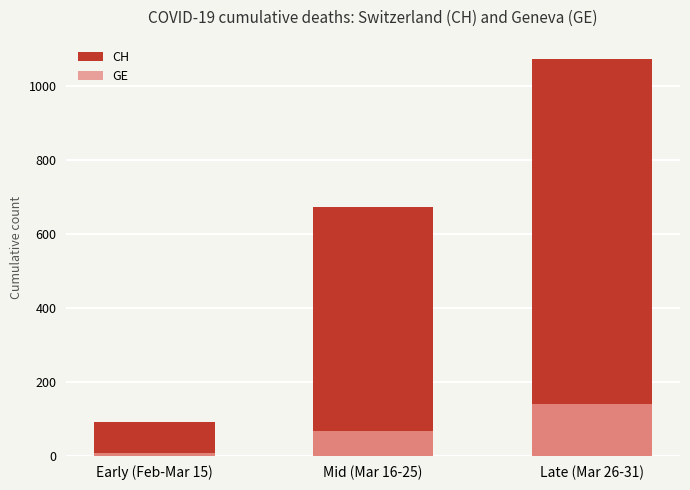

Rank the series by their maximum value, from highest to lowest.

CH, GE